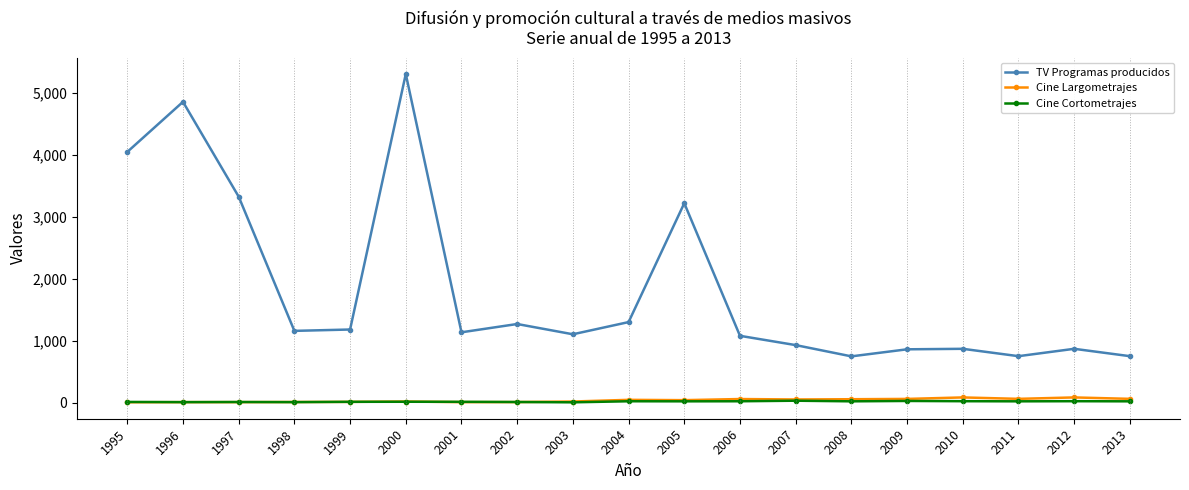

What is the lowest value of the Cine Largometrajes series?

5